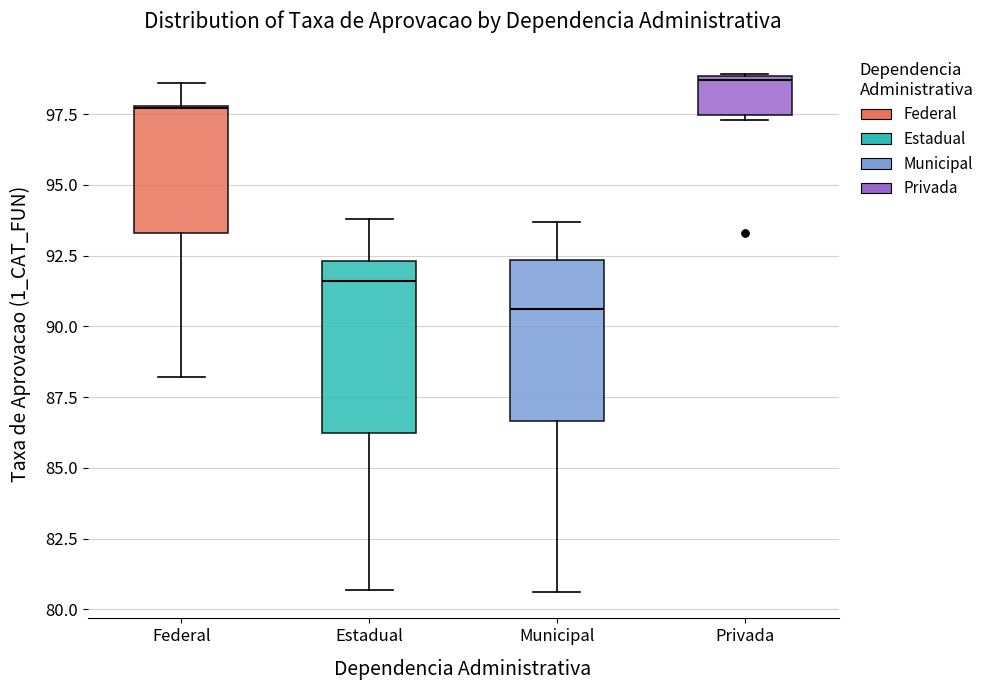

Which box has the lowest median line?

Municipal